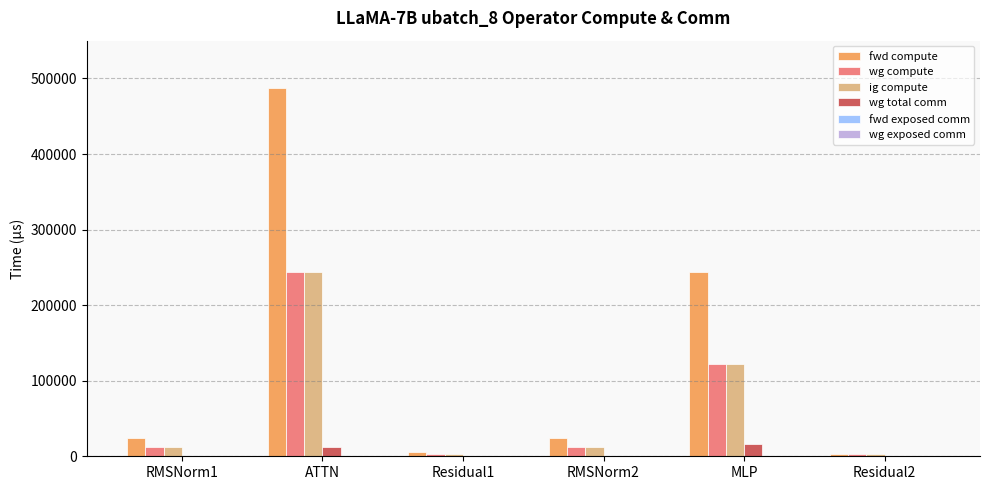

How many groups of bars are there?

6